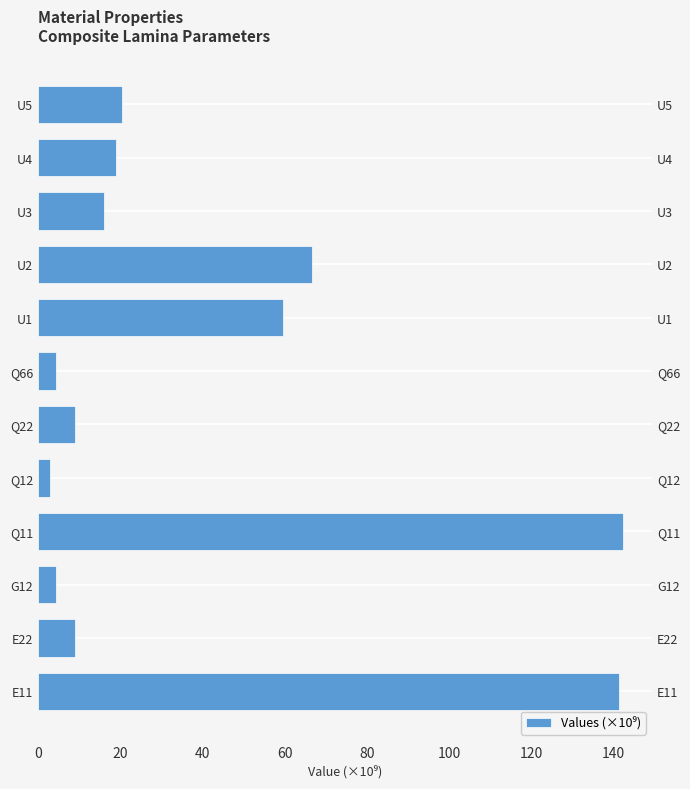

What is the difference between the maximum and minimum values?

139.4